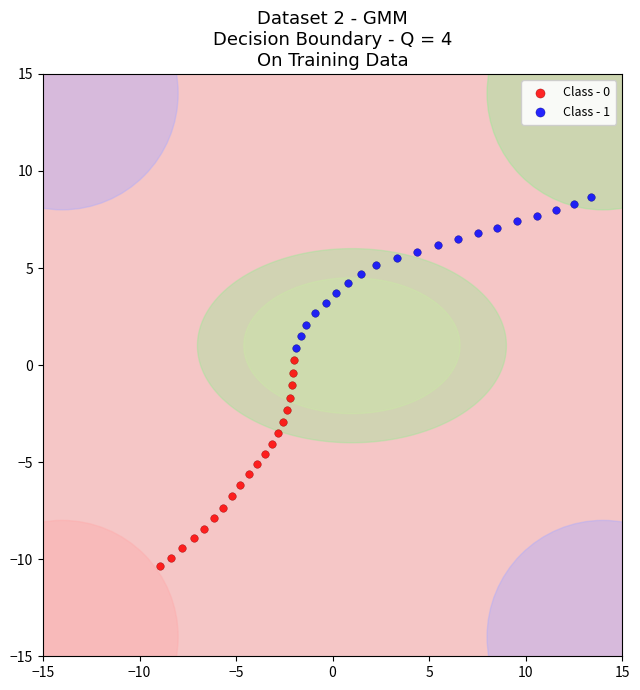

Which series contains the highest Y value?

Class - 1